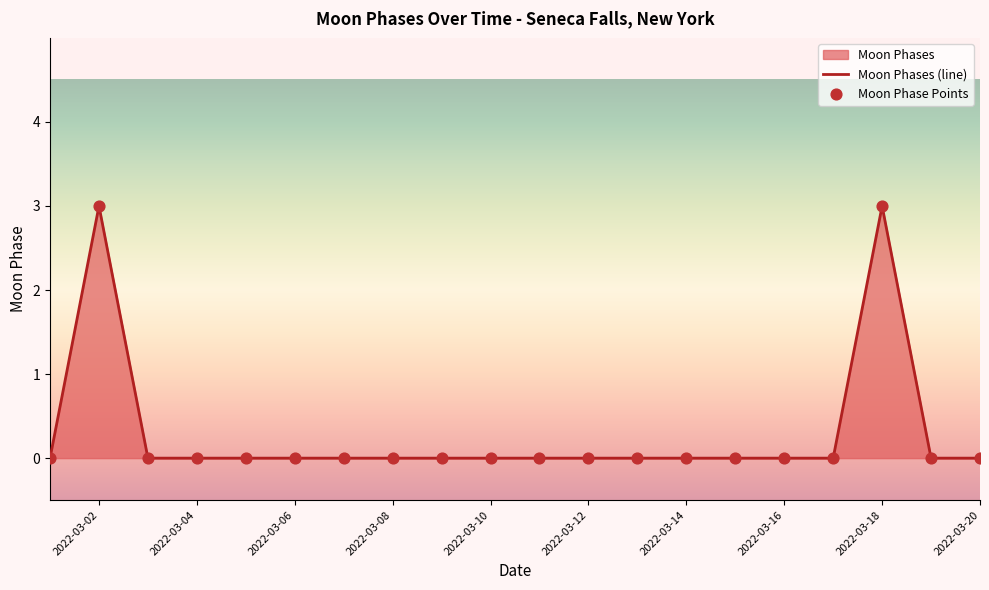

Which series has the largest total across all categories?

Moon Phases (line)